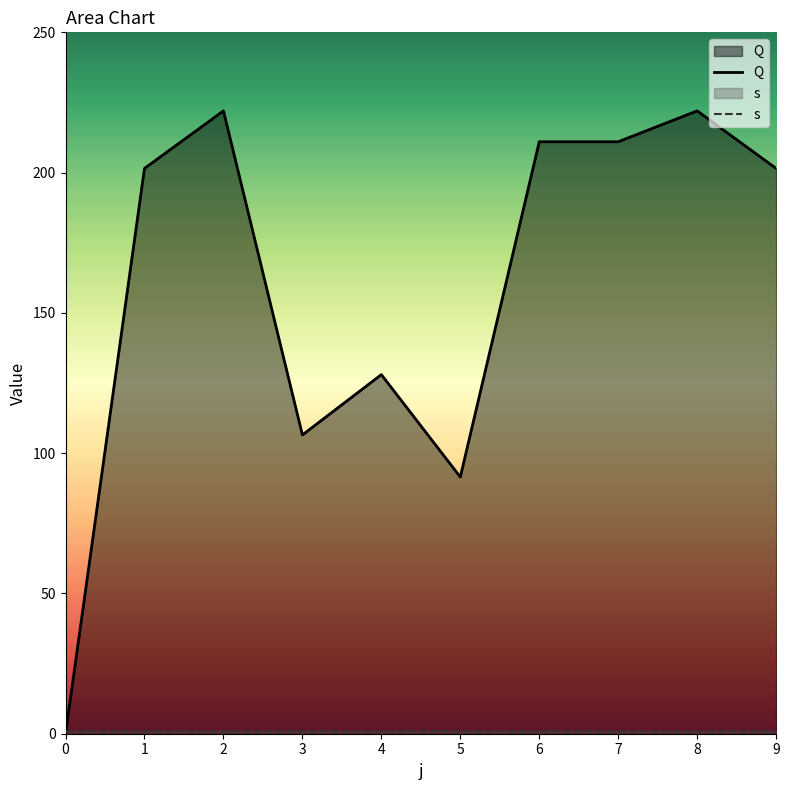

What is the sum of the values at 3 and 6?

317.5